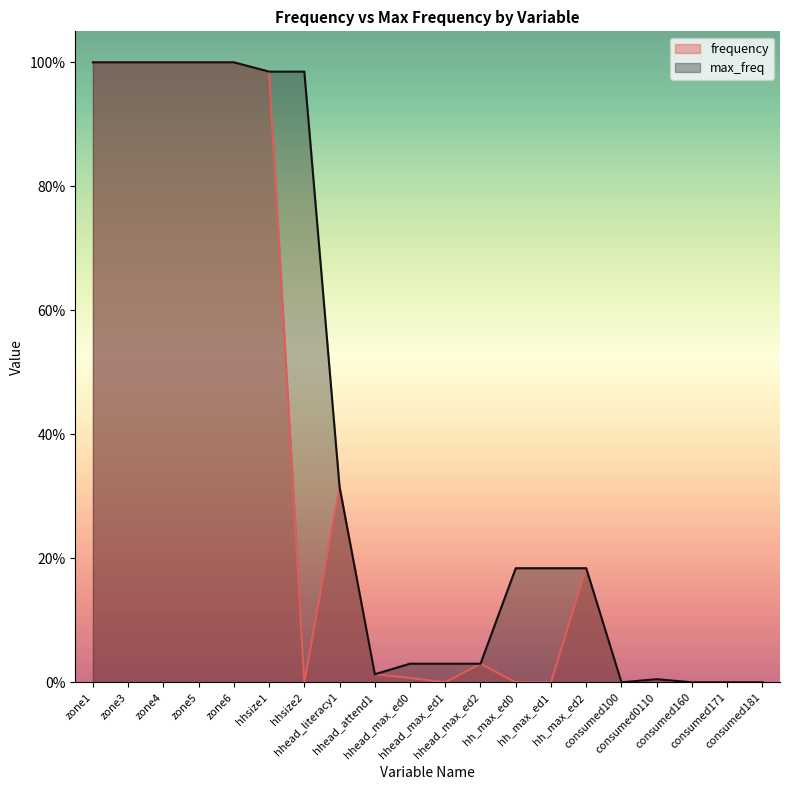

How many interior local valleys does the frequency series have?

3